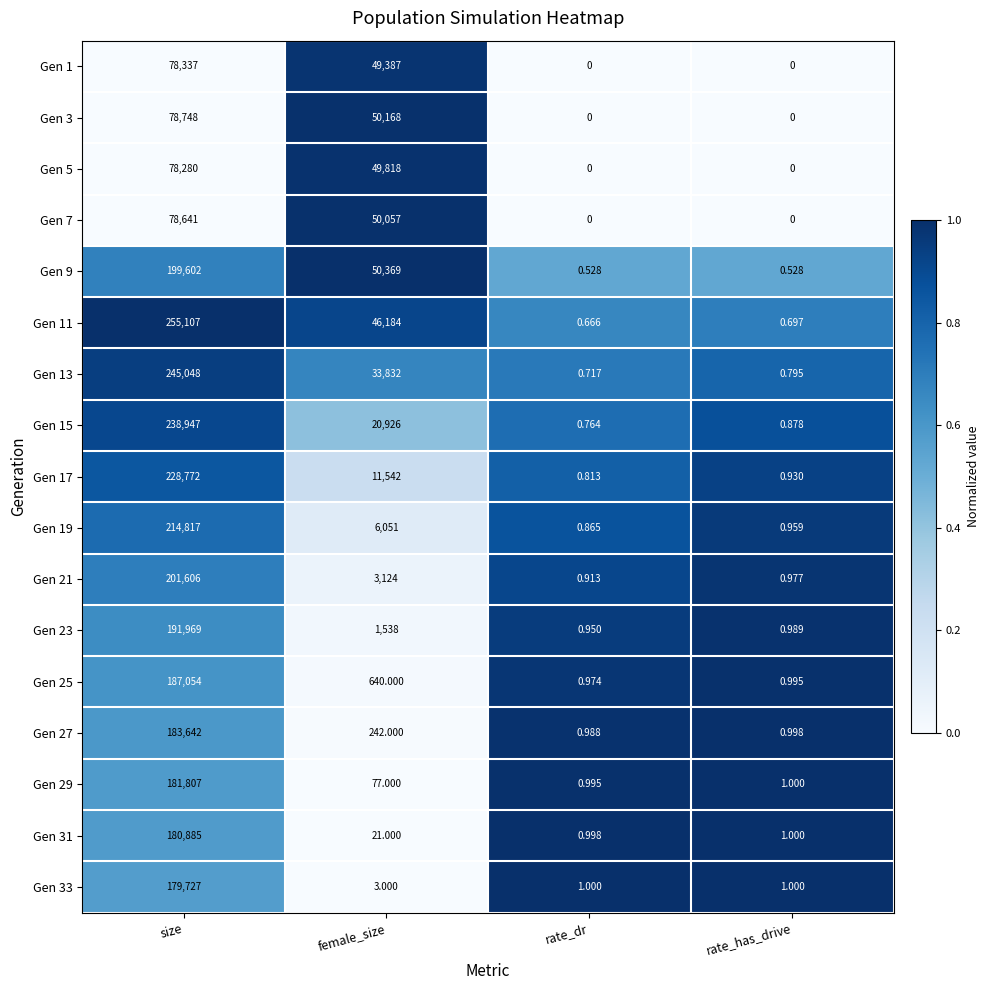

What is the spread (max minus min) of values at rate_has_drive?

1.0